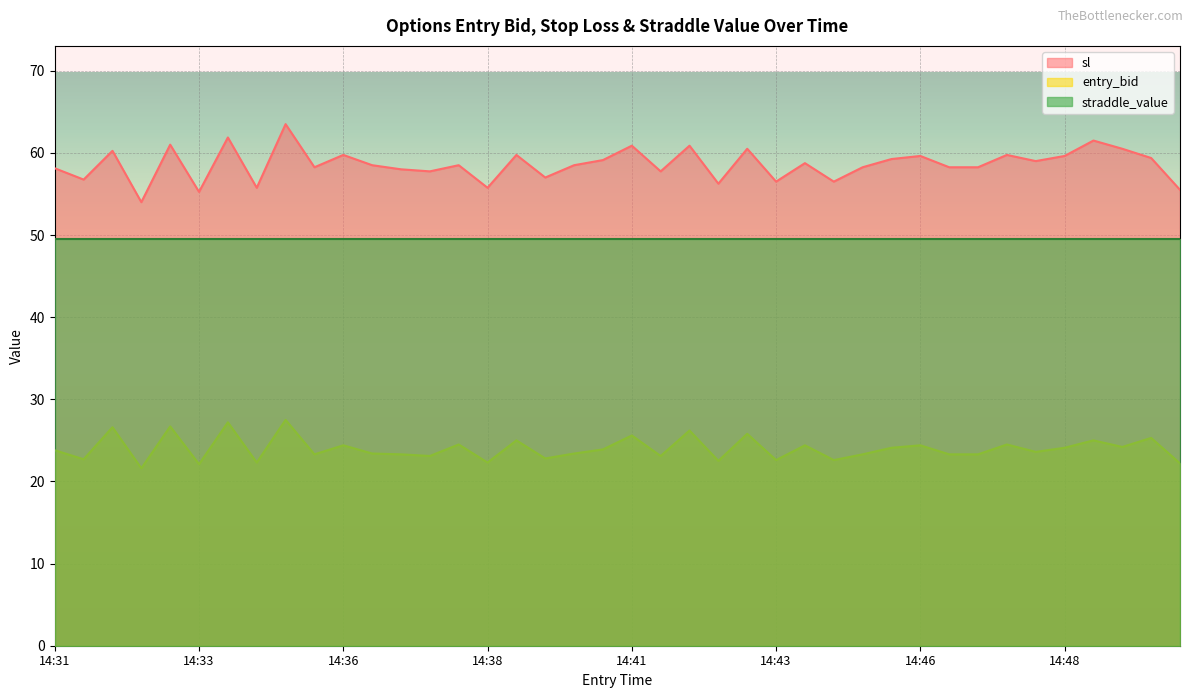

What is the sum of all sl values?

2344.2